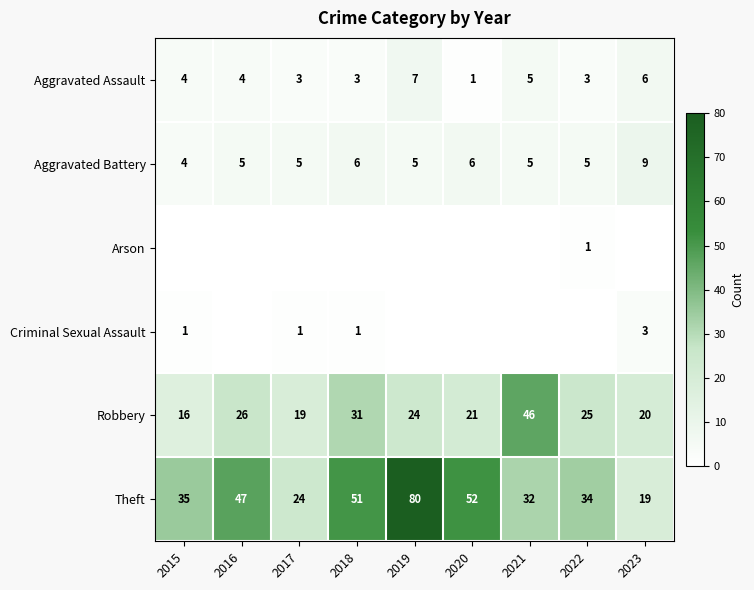

Is the value of Aggravated Battery at 2023 greater than the value of Criminal Sexual Assault at 2017?

Yes